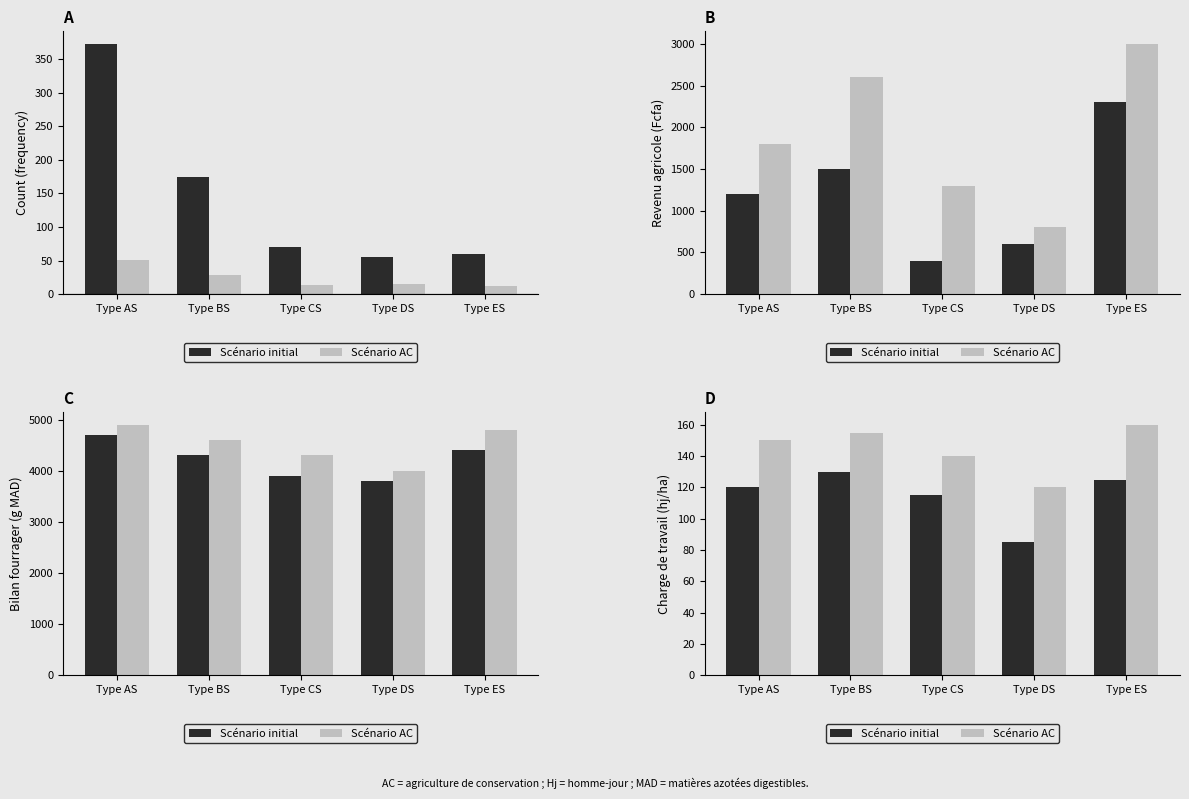

At how many categories does at least one series exceed 86?

5